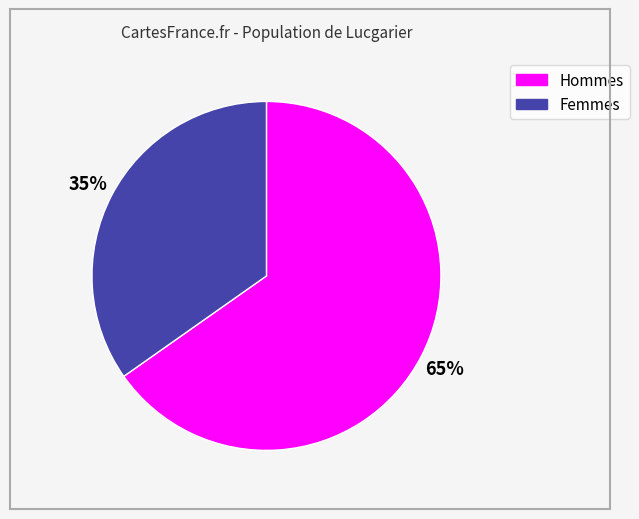

Is there a majority slice in this chart?

Yes